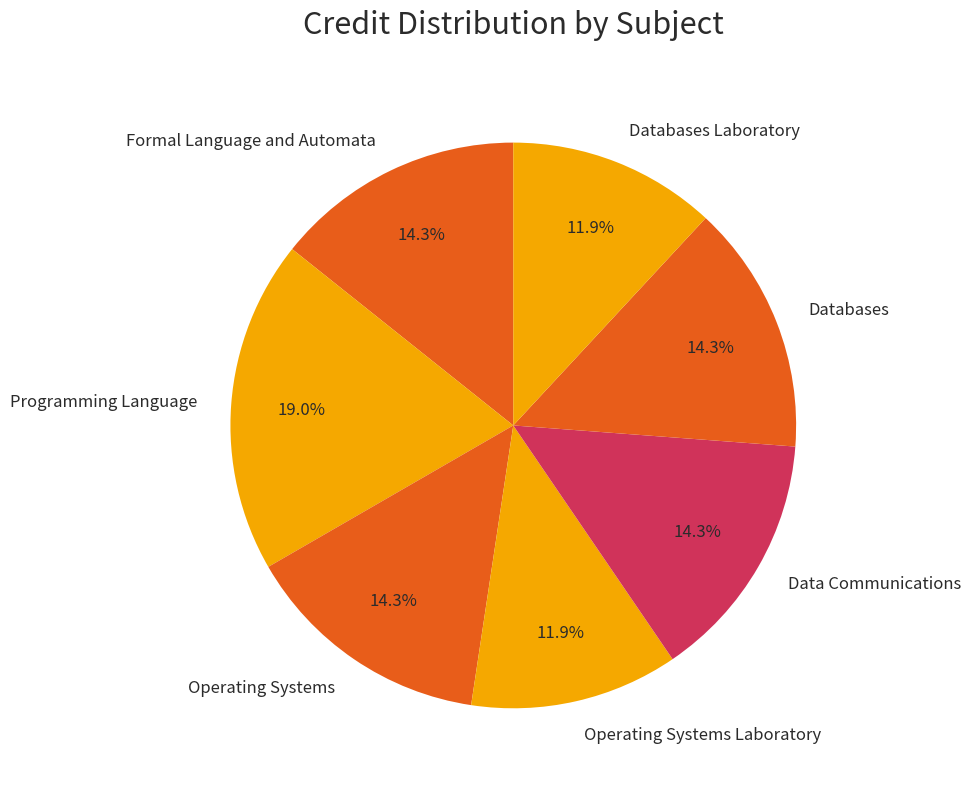

True or false: Databases Laboratory accounts for 12% of the total.

True